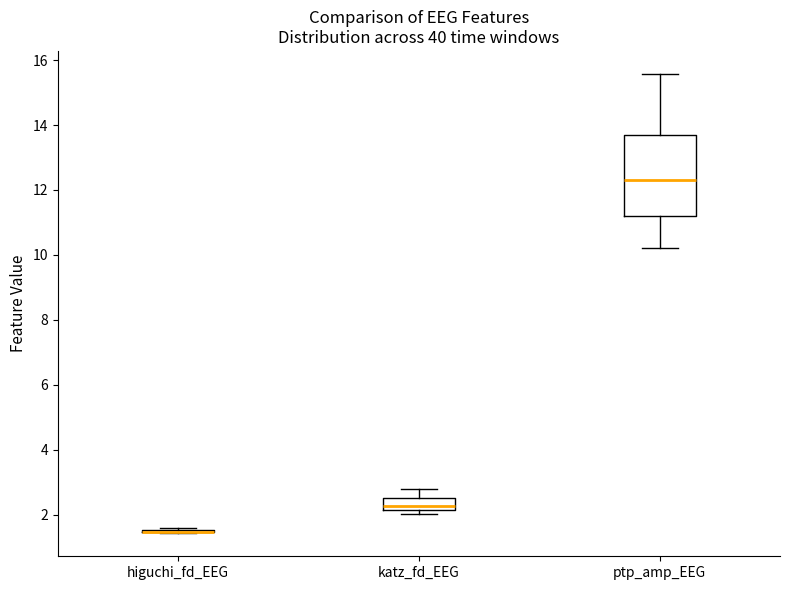

Reading left to right, read every box against the y-axis: the position of its median line, the range the box covers, and the ends of its whiskers. The values are not printed on the chart, so give them approximately, as read against the axis.

higuchi_fd_EEG: box collapsed to a line at 1.4, whiskers 1.4 to 1.6
katz_fd_EEG: median 2.2 (just above the box's lower edge), box 2.2 to 2.6, whiskers 2.0 to 2.8
ptp_amp_EEG: median 12.4, box 11.2 to 13.8, whiskers 10.2 to 15.6